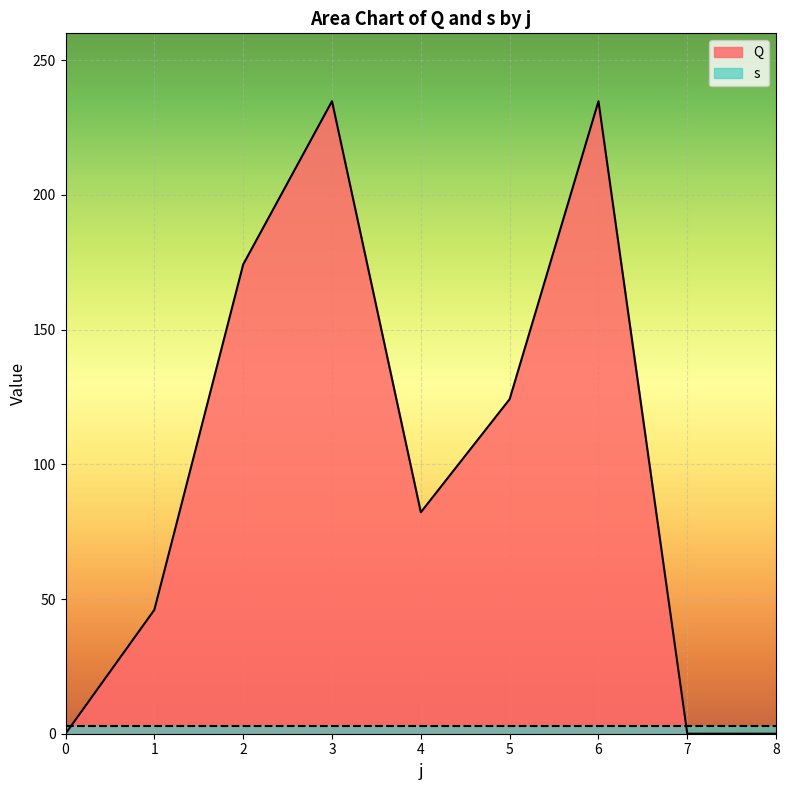

List the labels in order of value, largest first.

3, 6, 2, 5, 4, 1, 0, 7, 8